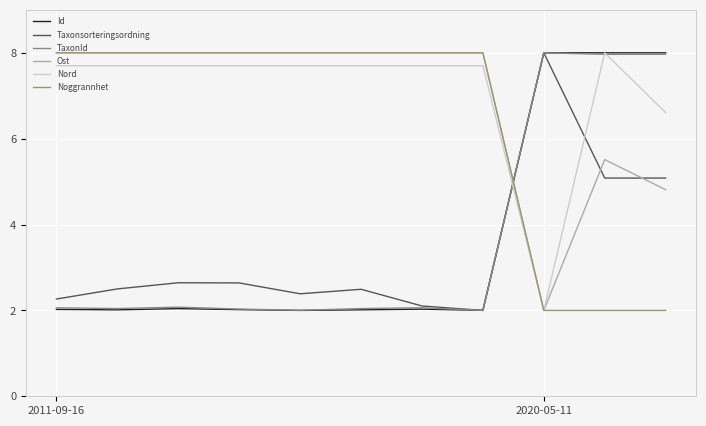

What is the maximum value shown in the chart?

8.0